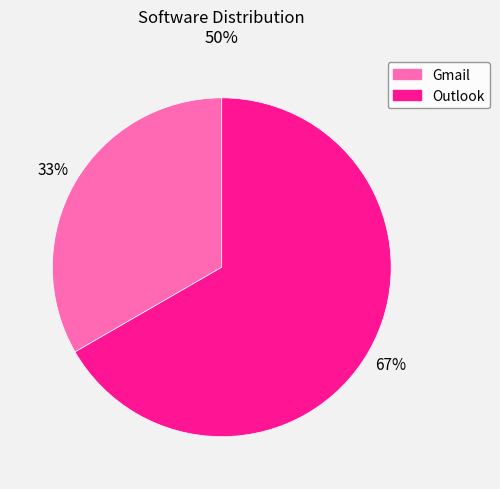

To the nearest percent, what is the combined percentage of Gmail and Outlook?

100%